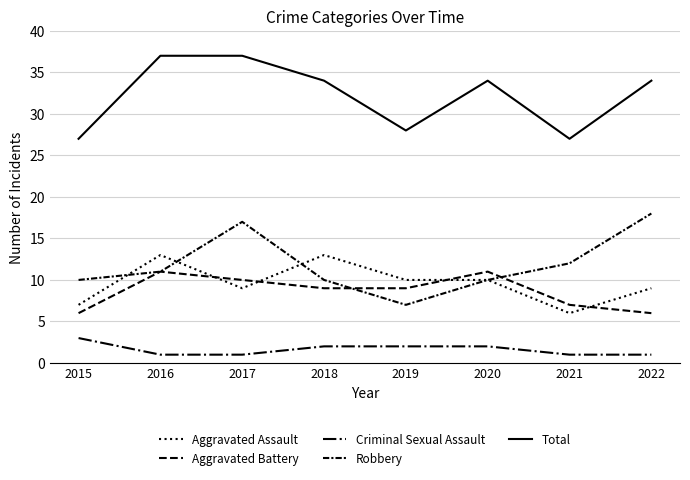

What is the spread (max minus min) of values at 2015?

24